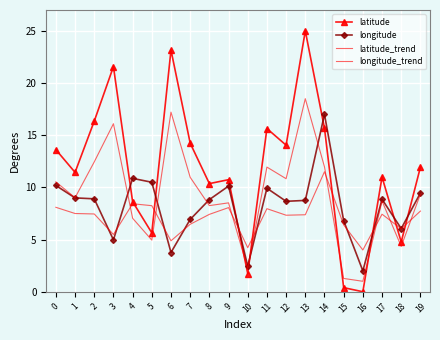

How many times do latitude_trend and longitude_trend cross each other?

8